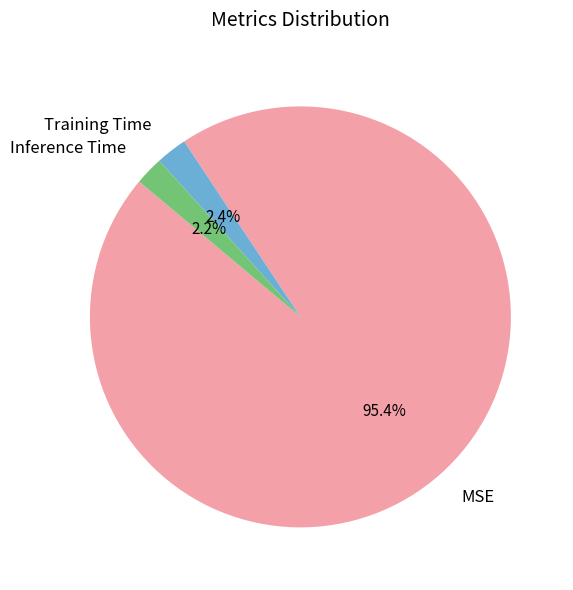

Count the number of slices in the pie.

3